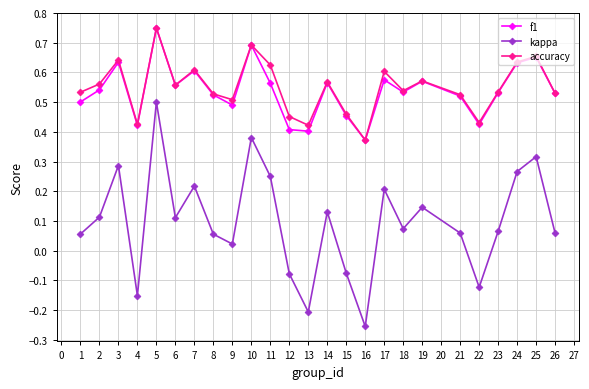

Which category has the highest value in the accuracy series?

5